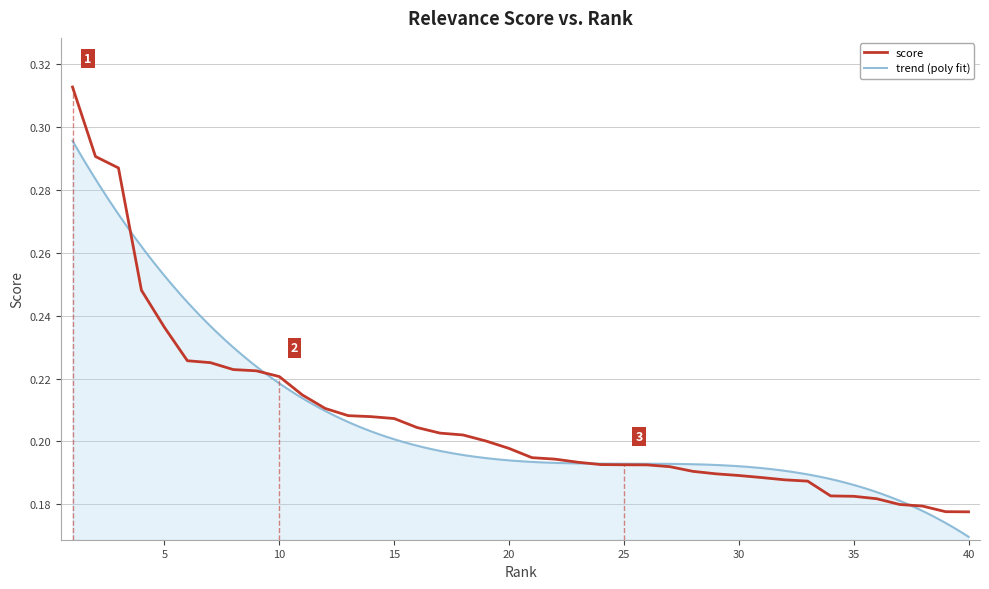

Reading right to left, list all the values displayed in this chart.

40=0.2	39=0.2	38=0.2	37=0.2	36=0.2	35=0.2	34=0.2	33=0.2	32=0.2	31=0.2	30=0.2	29=0.2	28=0.2	27=0.2	26=0.2	25=0.2	24=0.2	23=0.2	22=0.2	21=0.2	20=0.2	19=0.2	18=0.2	17=0.2	16=0.2	15=0.2	14=0.2	13=0.2	12=0.2	11=0.2	10=0.2	9=0.2	8=0.2	7=0.2	6=0.2	5=0.2	4=0.2	3=0.3	2=0.3	1=0.3